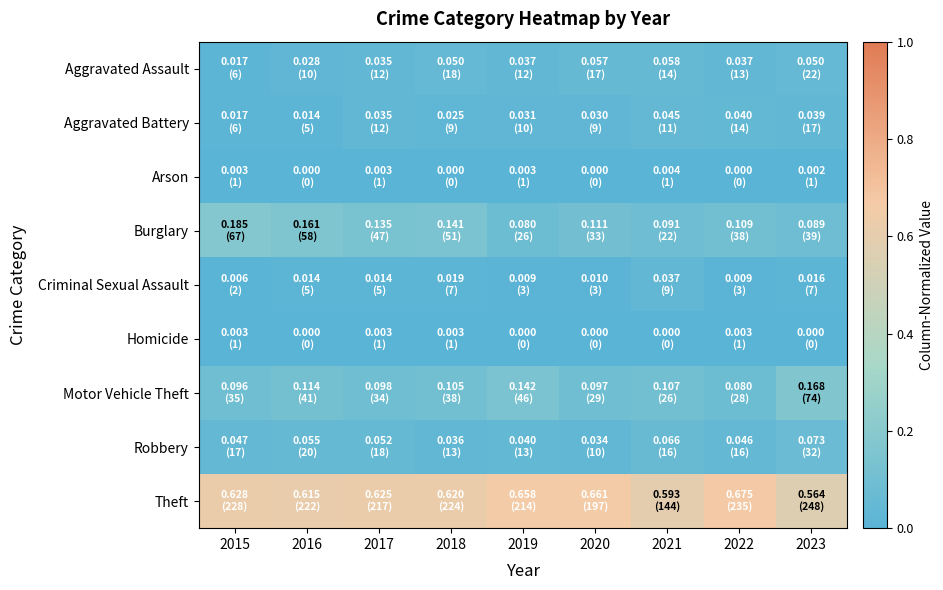

What is the spread (max minus min) of values at 2018?

0.6